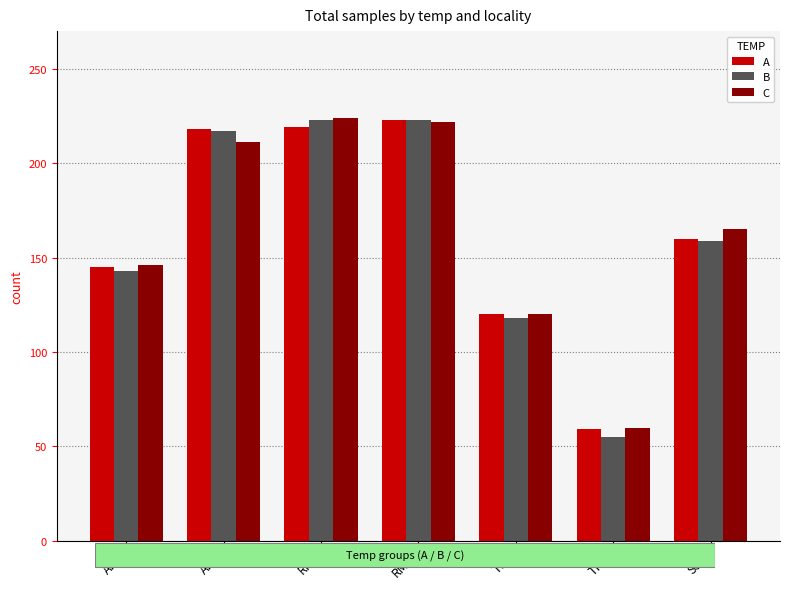

What is the label of the 7th bar from the right?

ARS